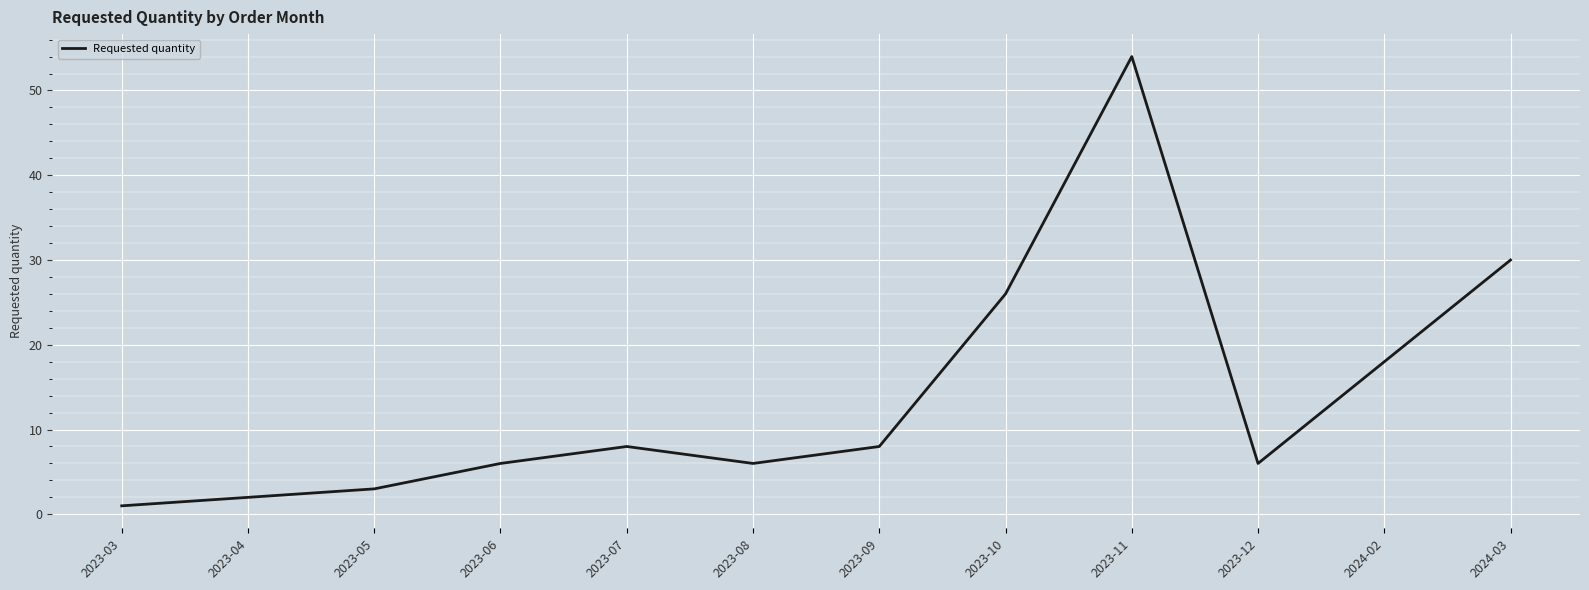

True or false: the data shows 8 at 2023-09.

True